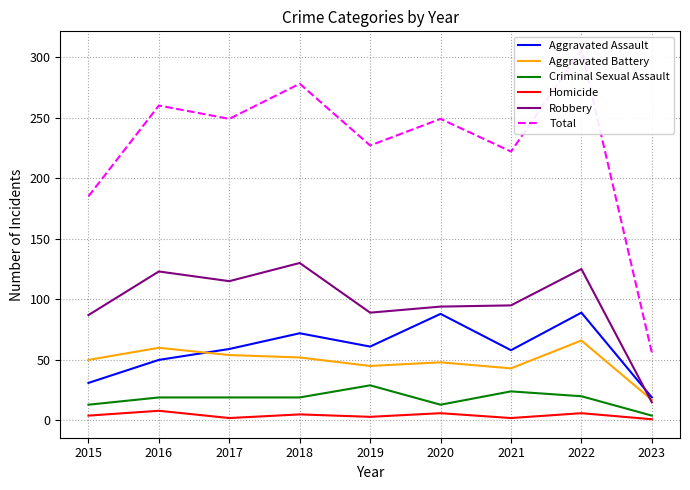

True or false: Total and Criminal Sexual Assault cross at least once.

False